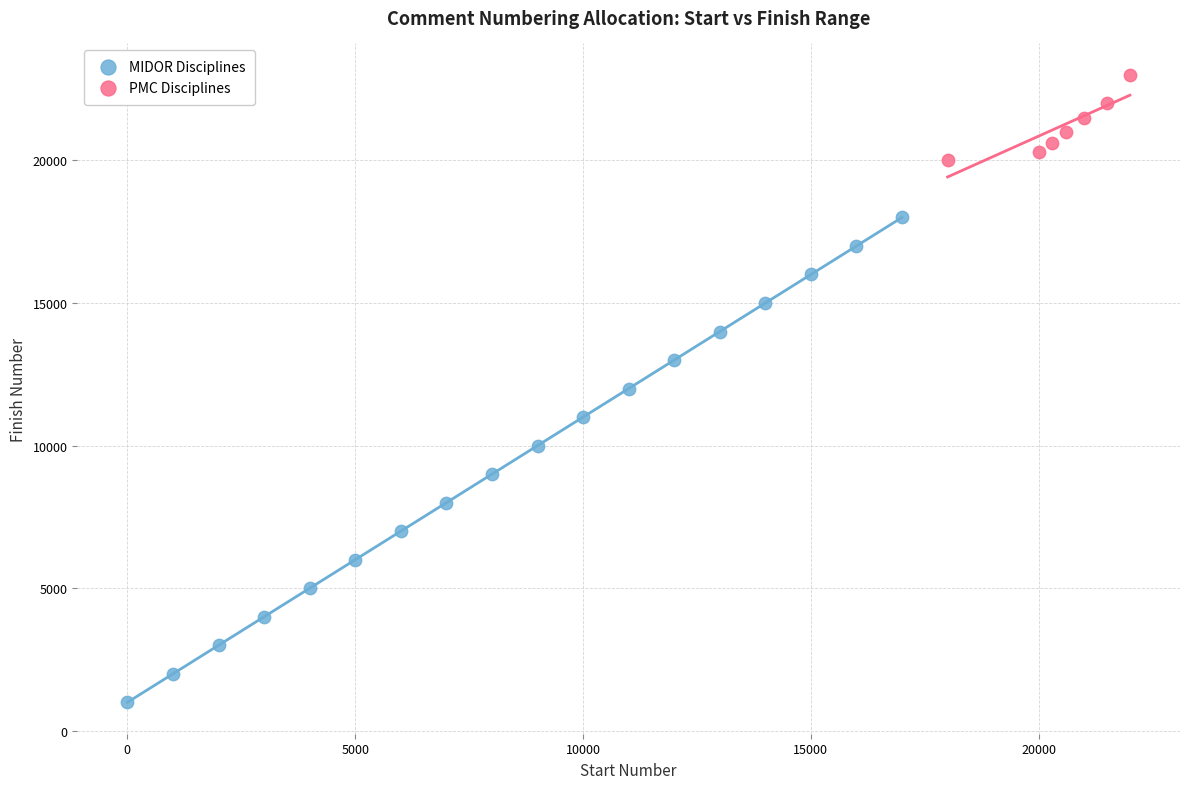

Which series reaches the maximum Y coordinate?

PMC Disciplines